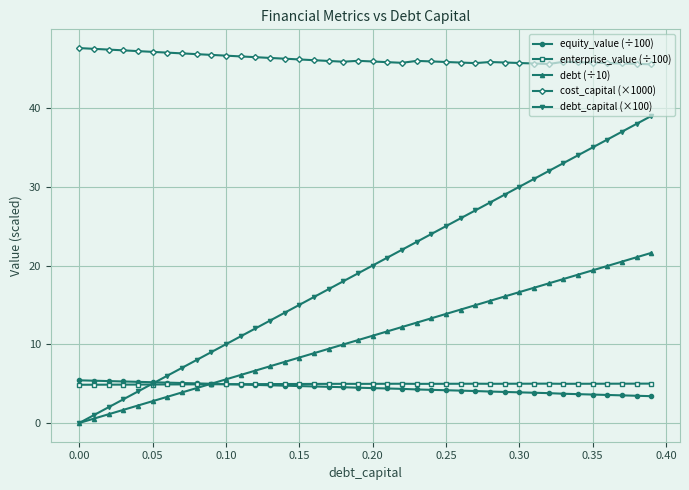

What is the lowest value of the cost_capital (×1000) series?

45.6